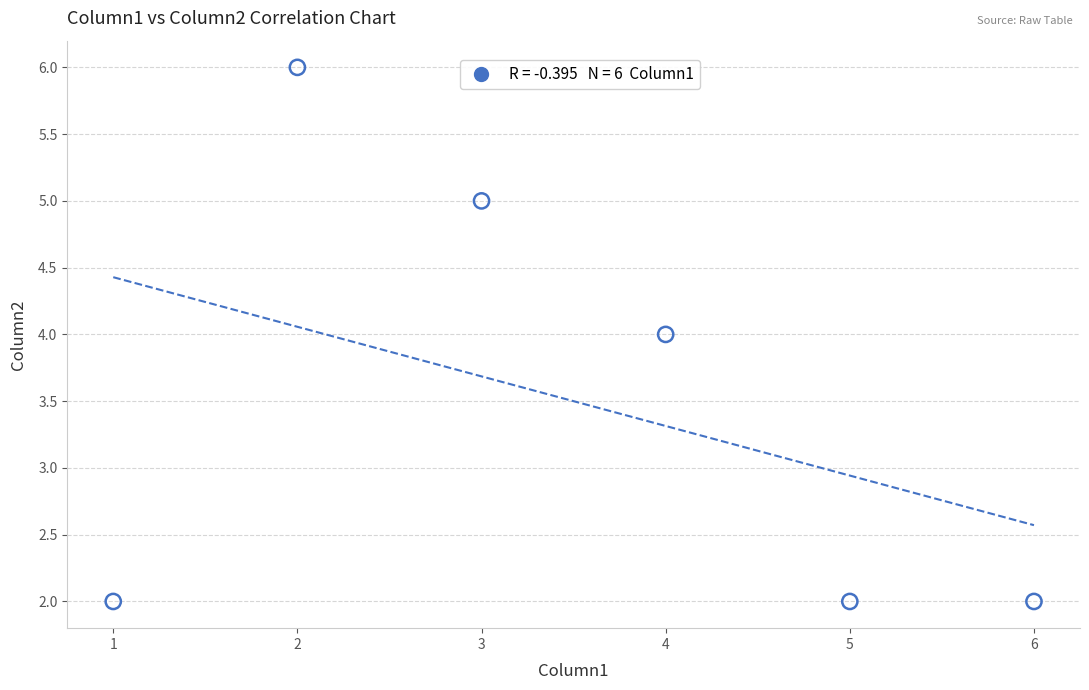

What is the average X value?

4